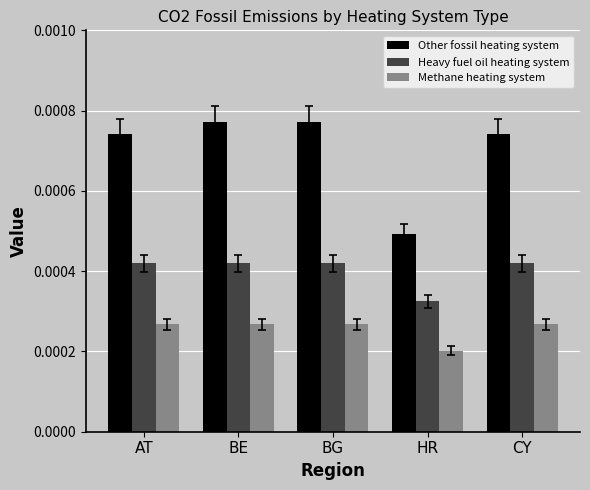

What is the label of the 1st bar from the left?

AT